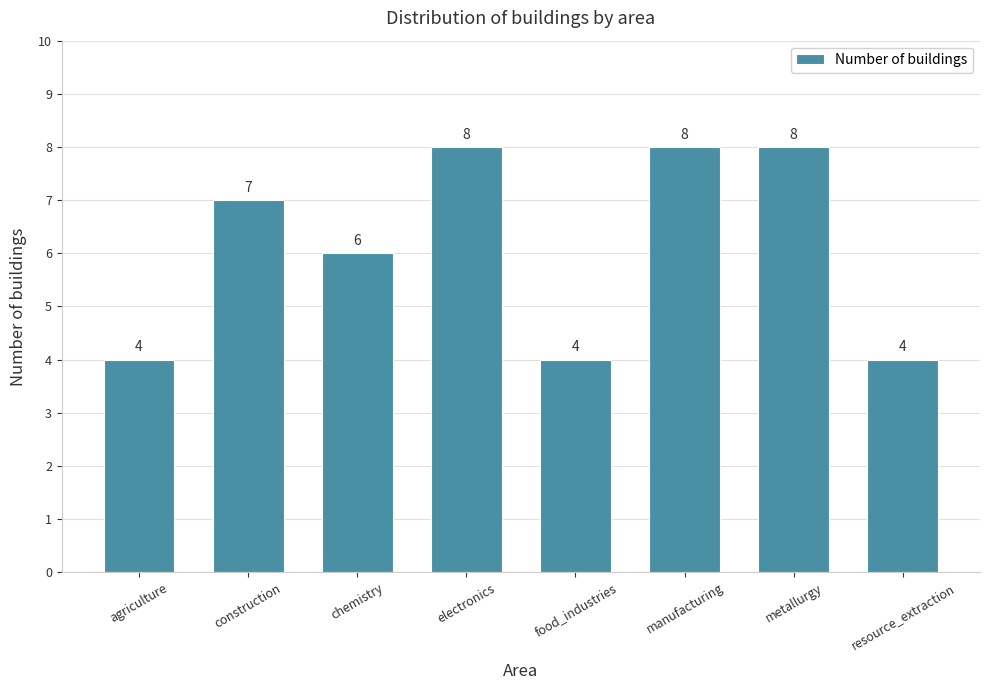

Reading left to right, list all the values displayed in this chart.

4	7	6	8	4	8	8	4